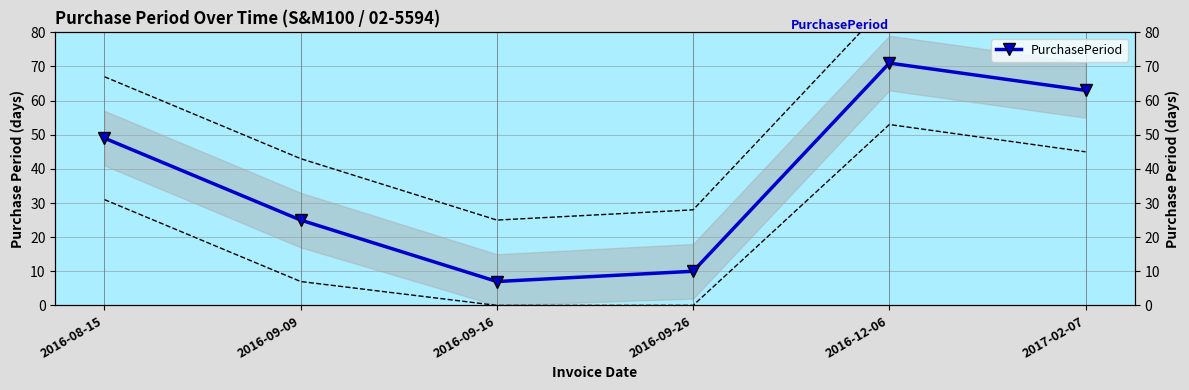

At which label is the value closest to 39?

2016-08-15